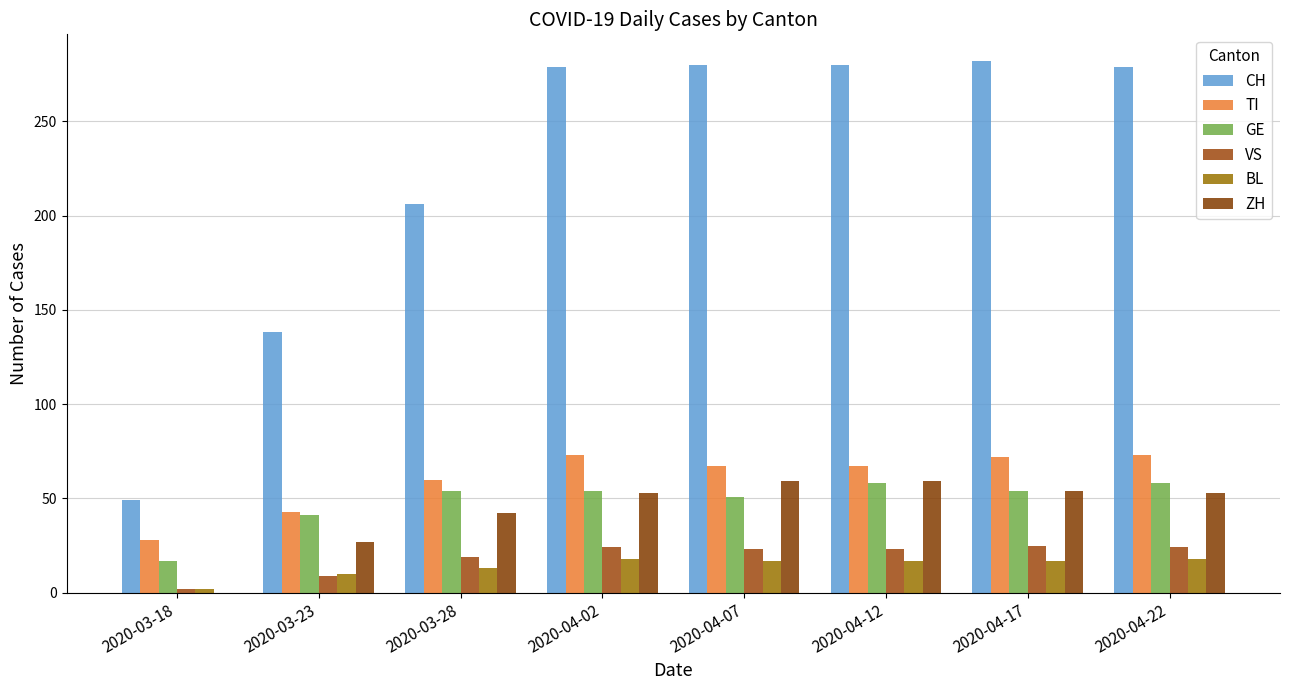

The value of BL at 2020-04-07 is 8. True or false?

False